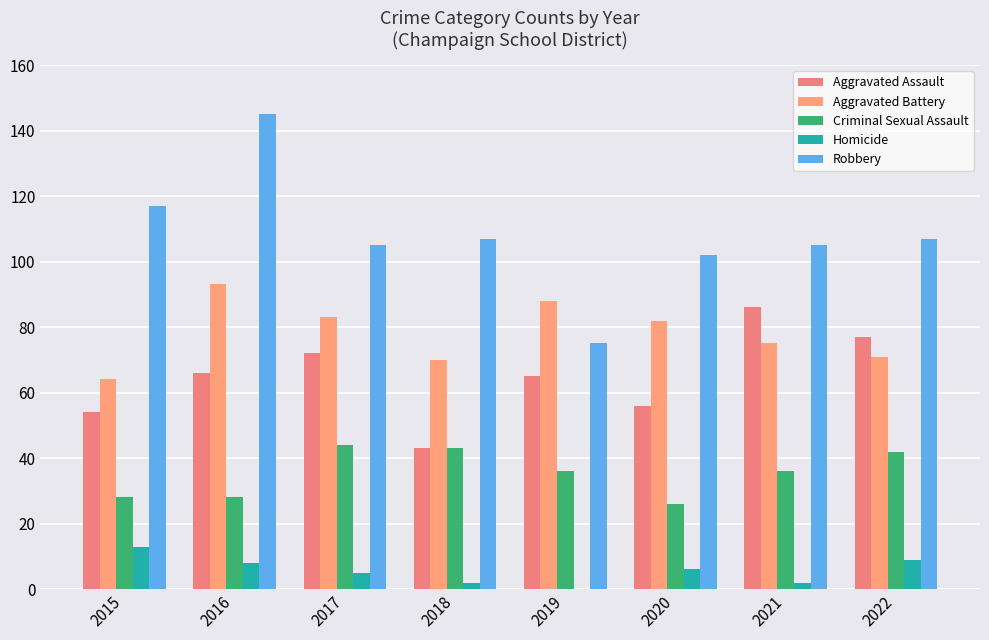

What is the total value across all series at 2020?

272